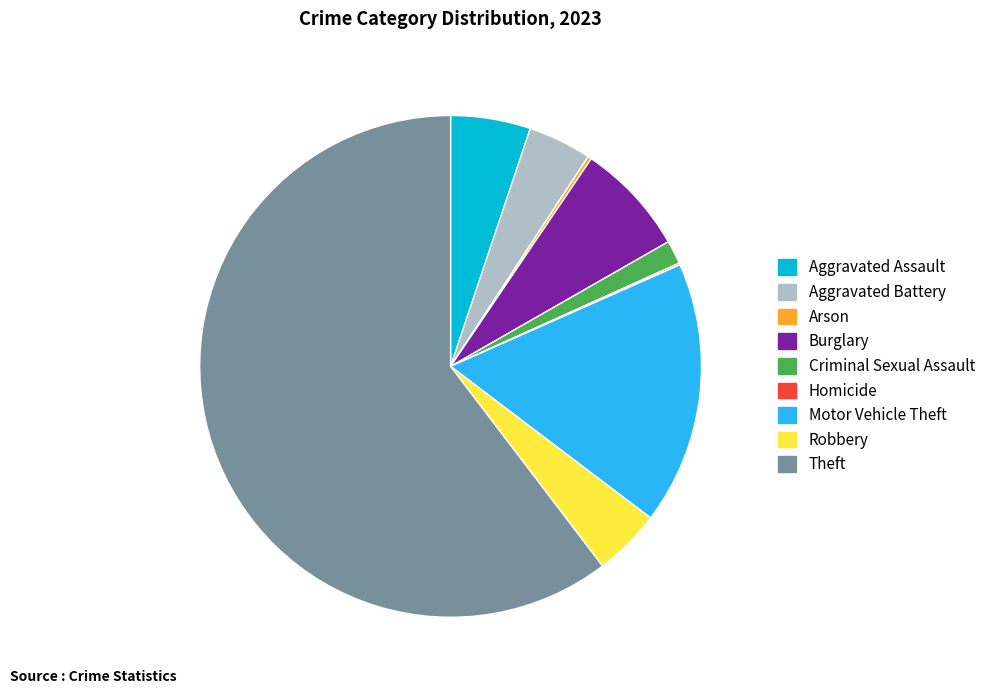

The Aggravated Assault slice represents 18% of the pie. True or false?

False